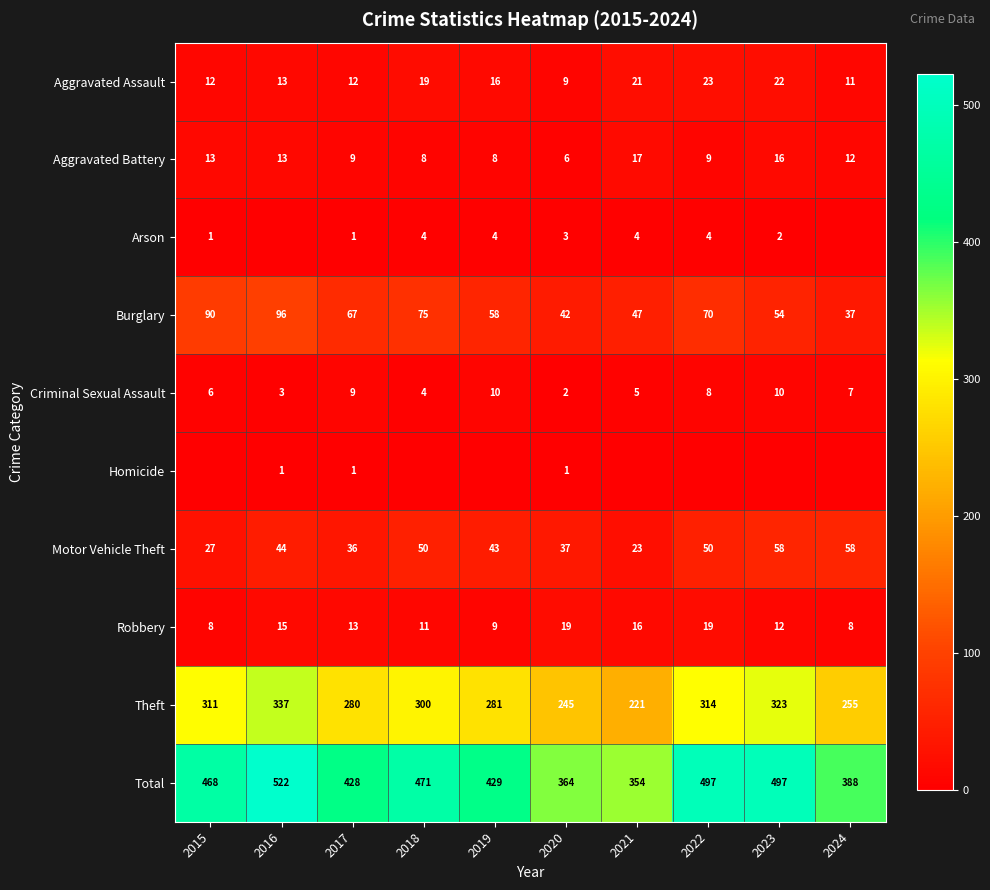

What is the difference between the highest and lowest values at 2020?

363